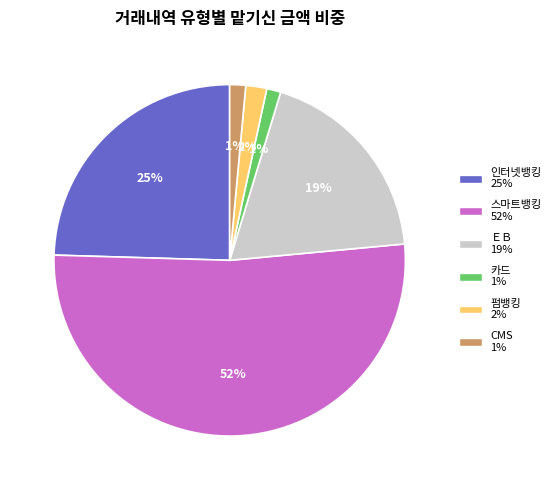

What is the majority slice?

스마트뱅킹